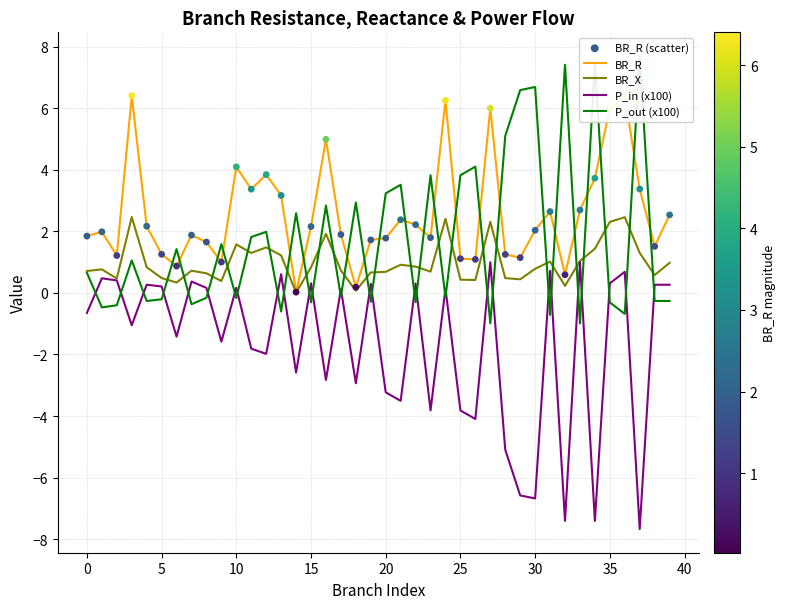

Which series has the largest Y range (max minus min)?

P_out (x100)